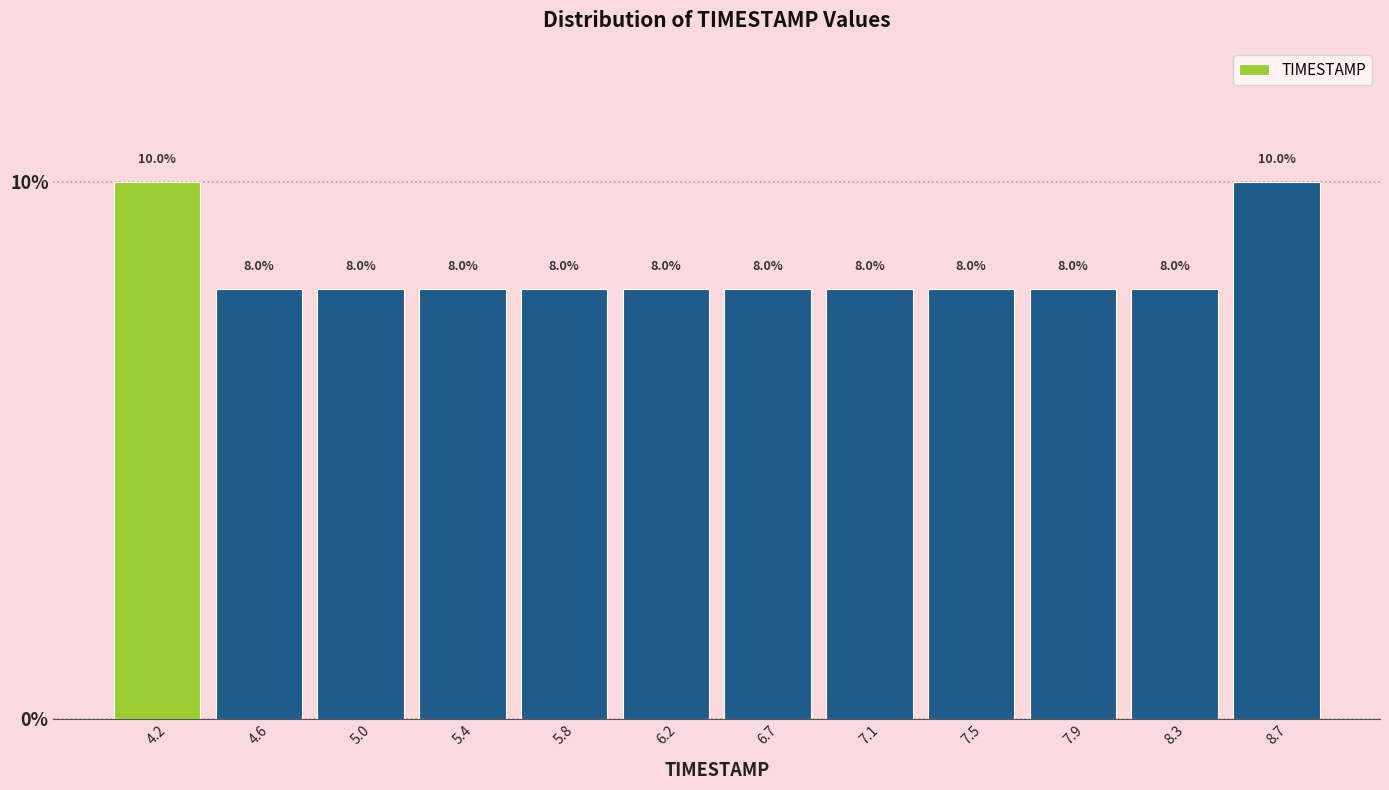

What is the height of the bar covering 5.65 to 6.05 on the x-axis? The bar edges are not printed on the chart, so give them approximately, as read against the axis.

8.0